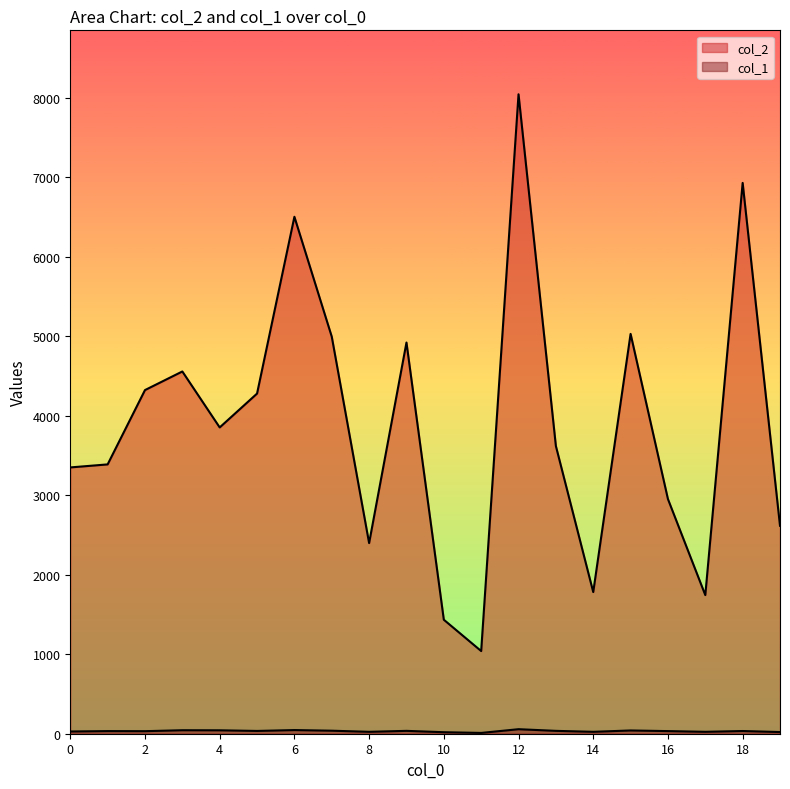

In col_2, how many points are higher than both neighbors (excluding endpoints)?

6